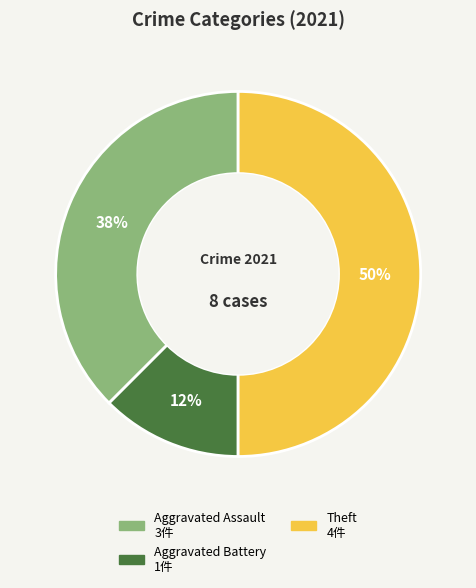

To the nearest percent, what is the average slice percentage?

33%